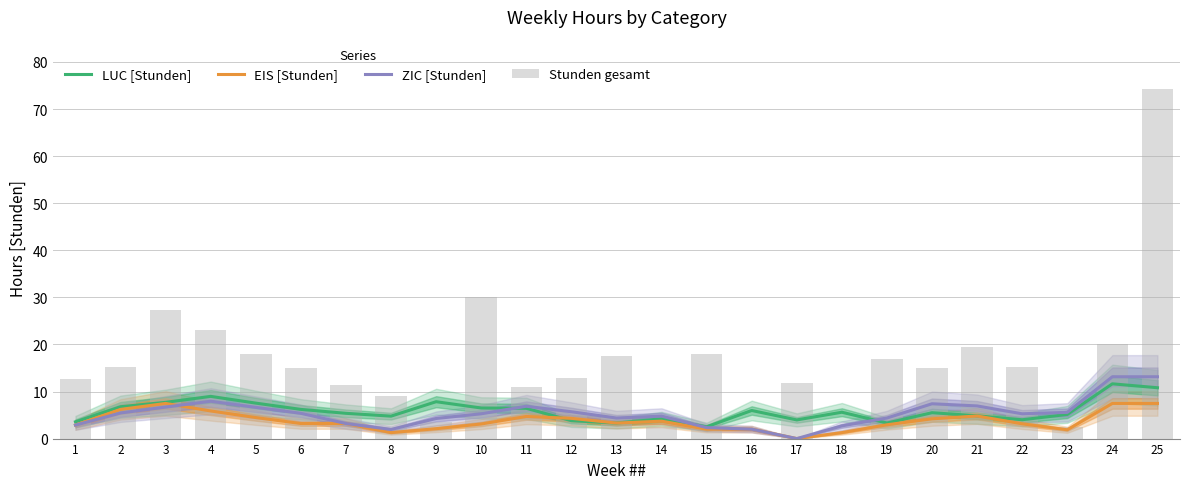

At which category does the chart reach its minimum across all series?

17